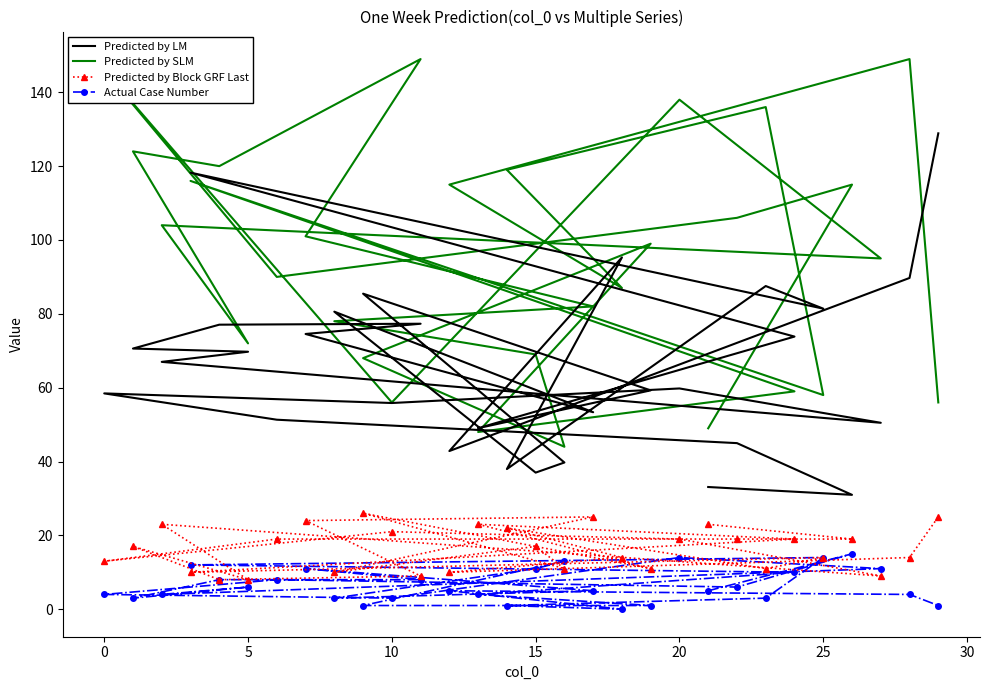

The Predicted by Block GRF Last series shows 12.3 at 5. True or false?

False